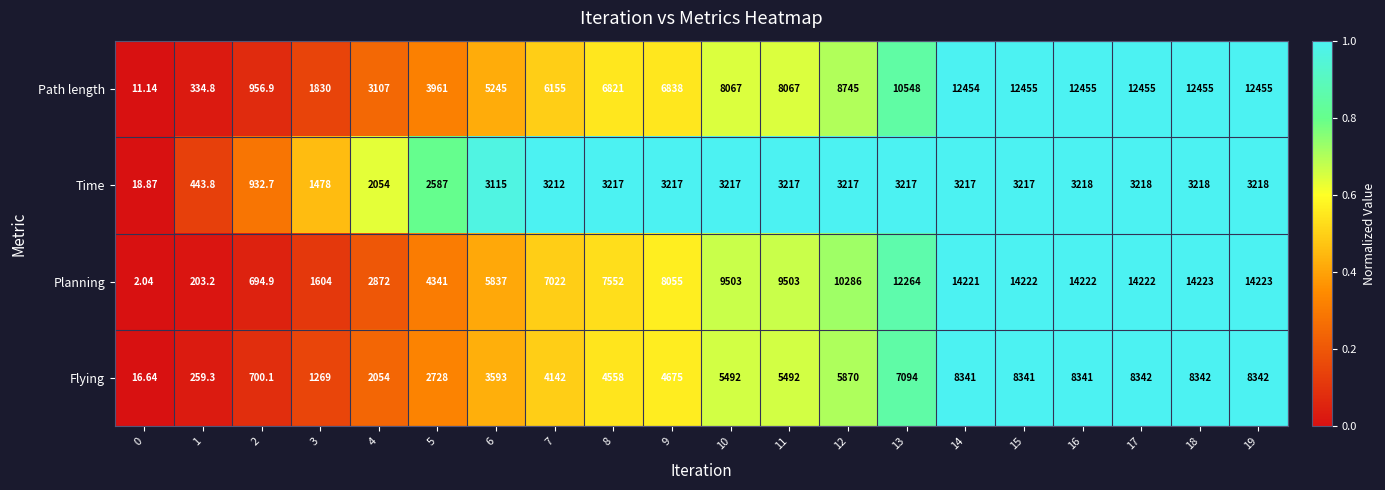

Which series has the largest range (max minus min)?

Planning